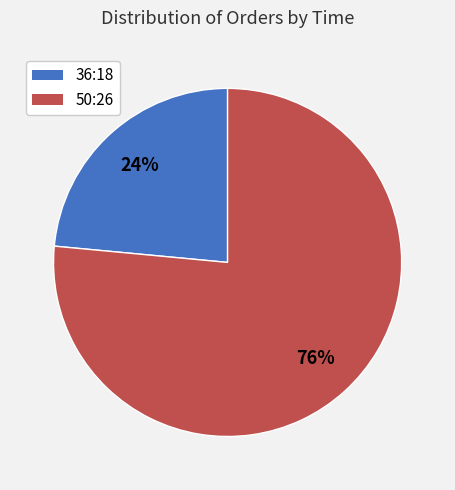

What percentage is the 36:18 slice, to the nearest percent?

24%